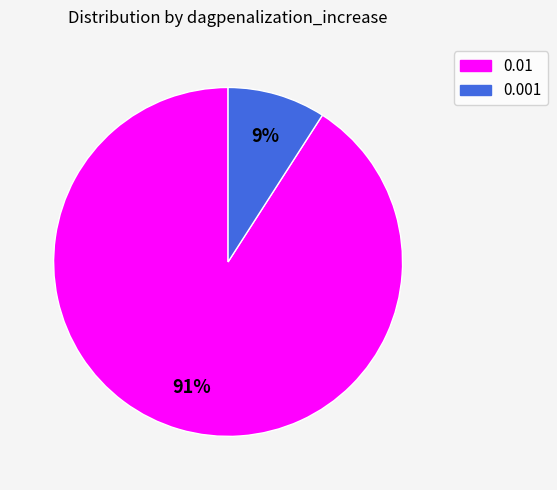

Count the number of slices in the pie.

2